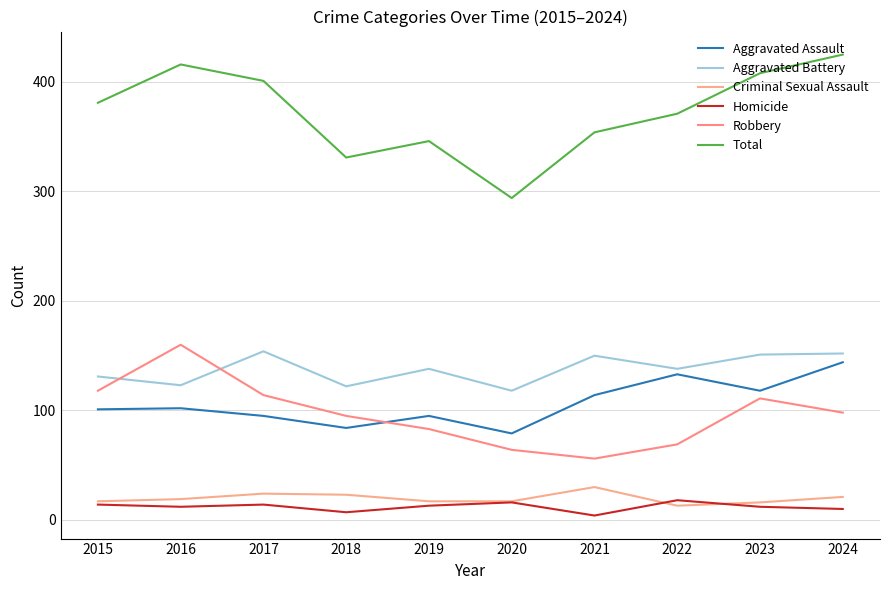

What is the average value of the Robbery series?

97